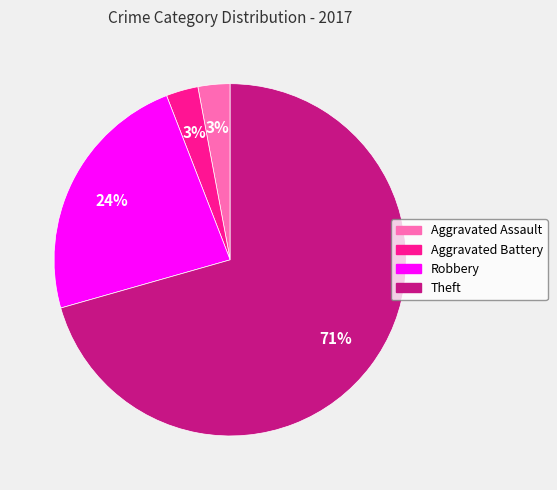

To the nearest percent, what is the average slice percentage?

25%